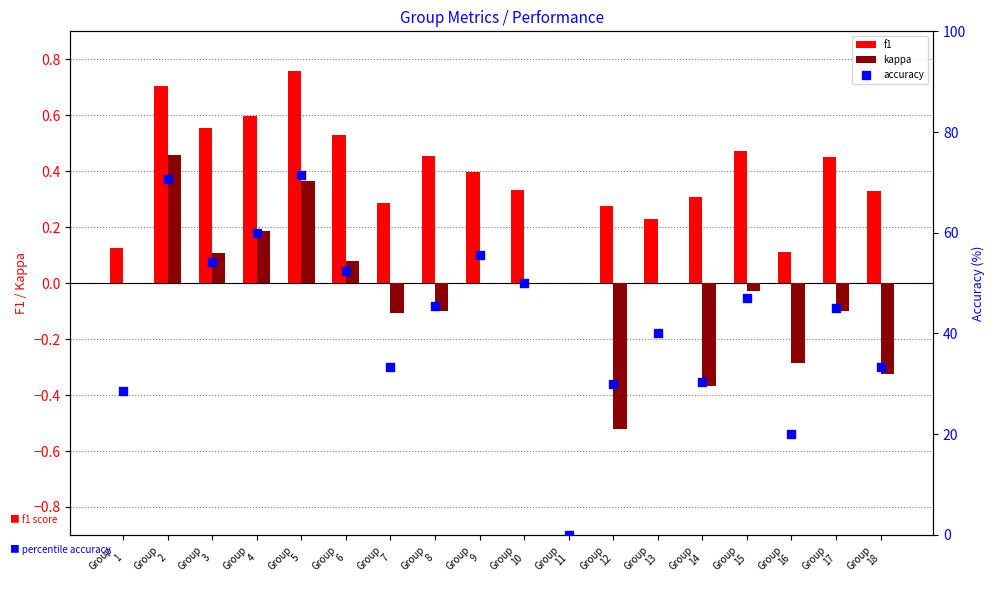

At how many categories does at least one series exceed 43?

10